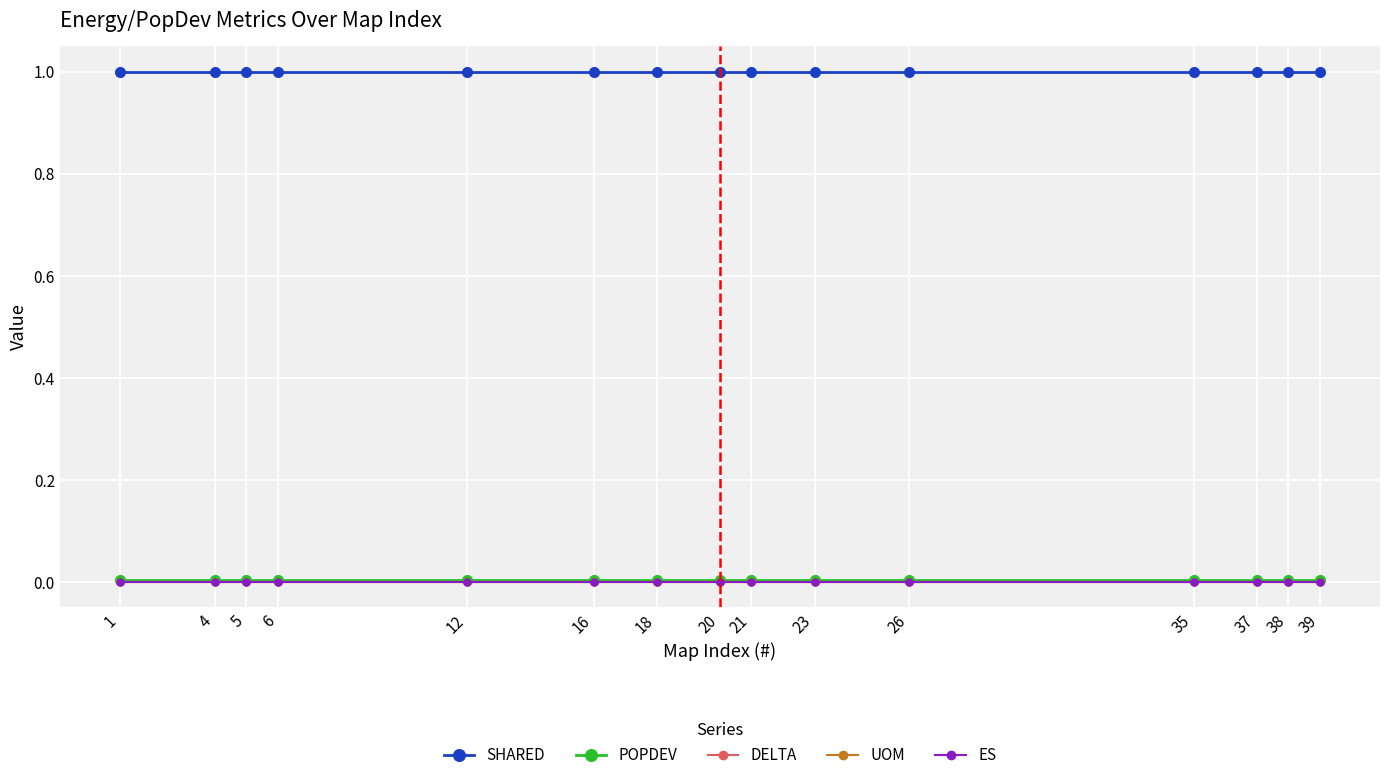

Is this an area chart (filled region under the line)?

No